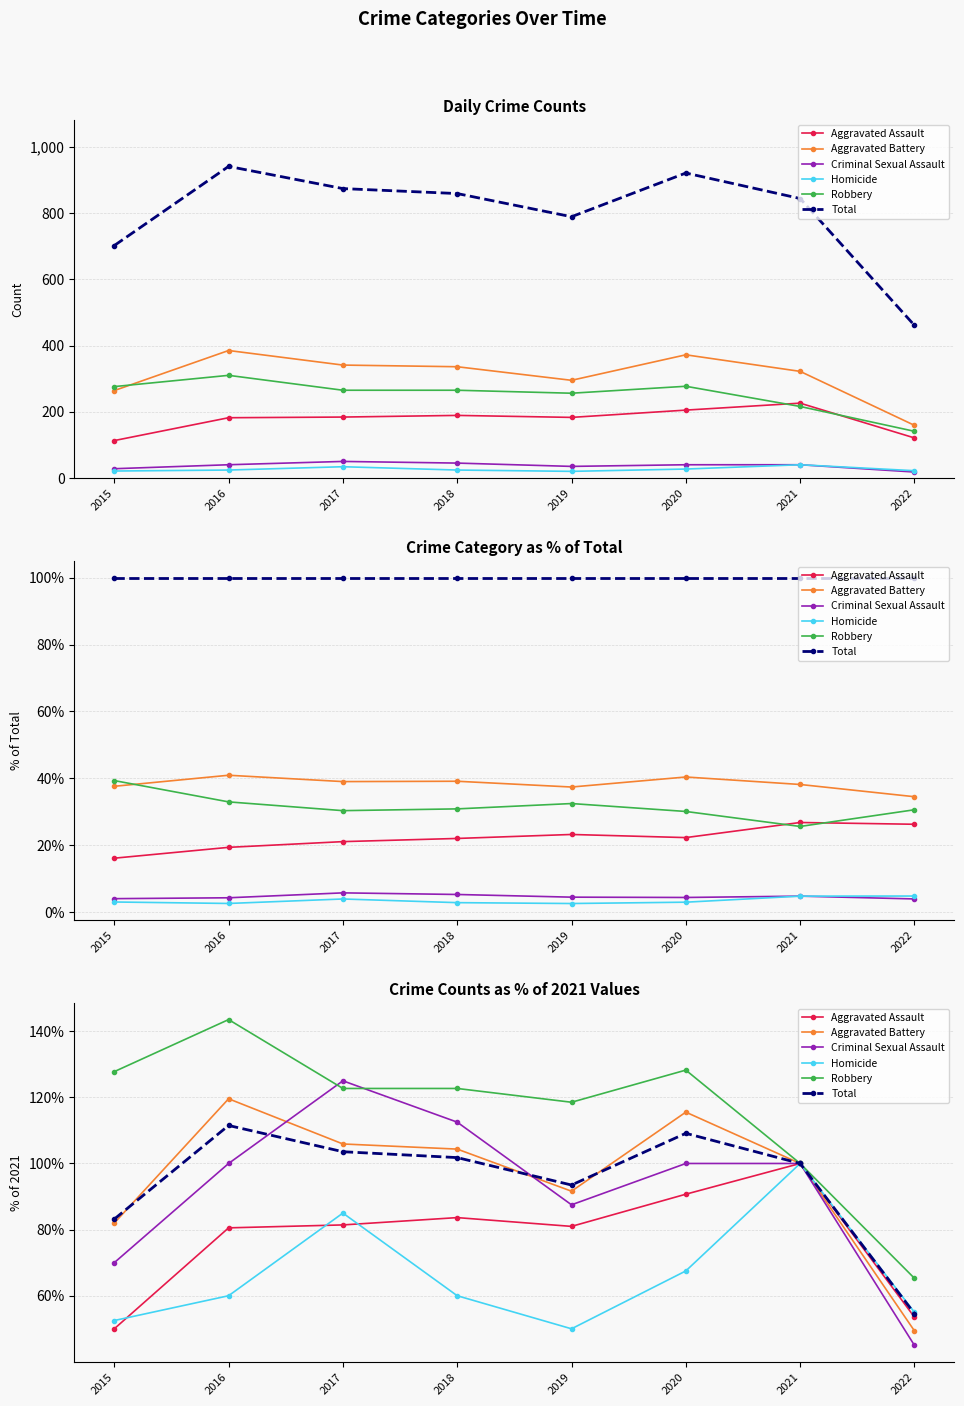

In Criminal Sexual Assault, how many points are lower than both neighbors (excluding endpoints)?

1